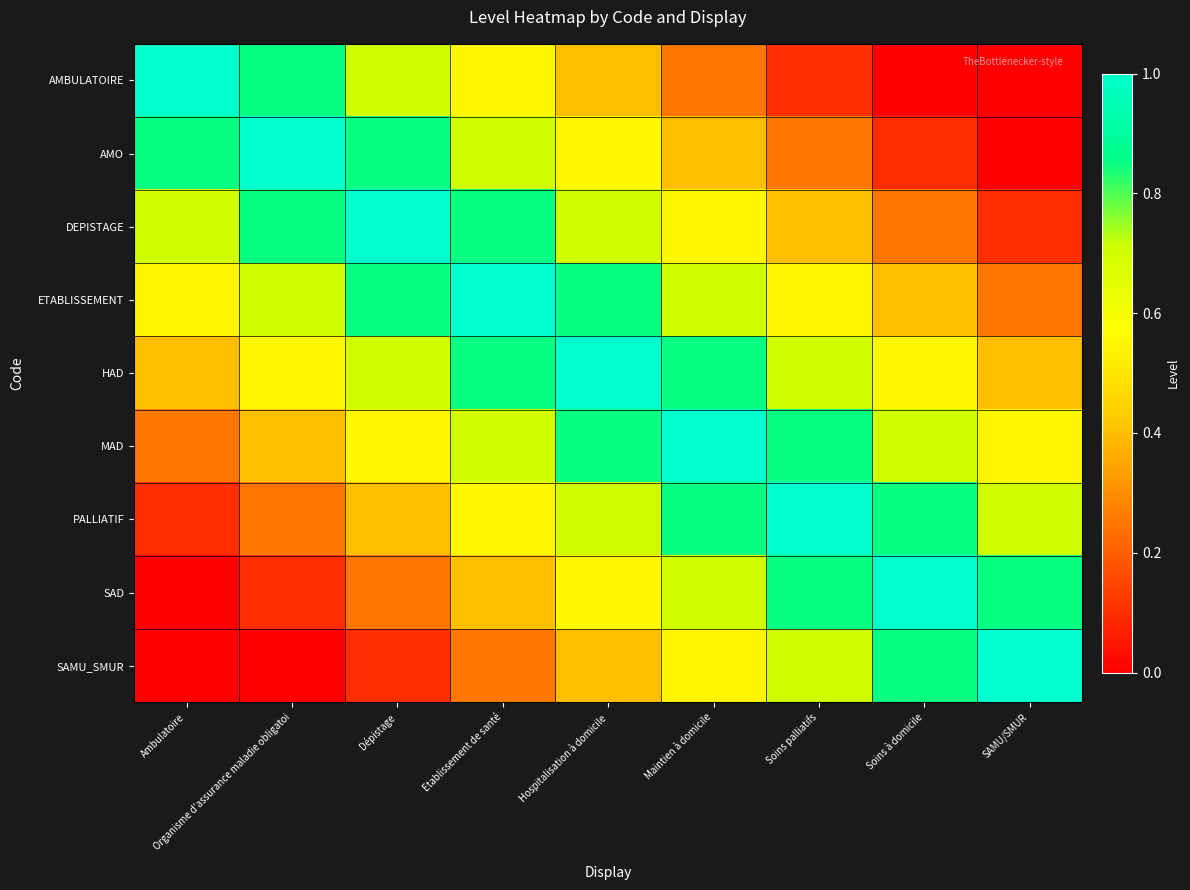

What is the total value across all series at Etablissement de santé?

5.8